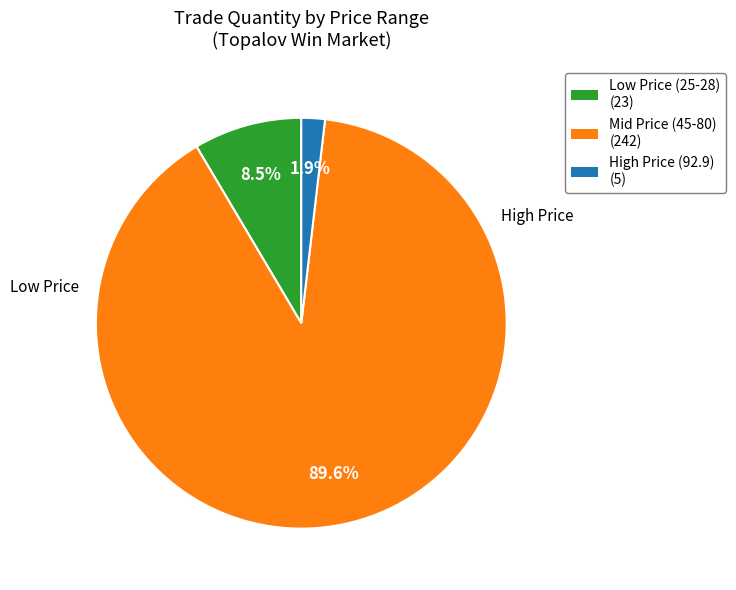

How many slices are in this pie chart?

3